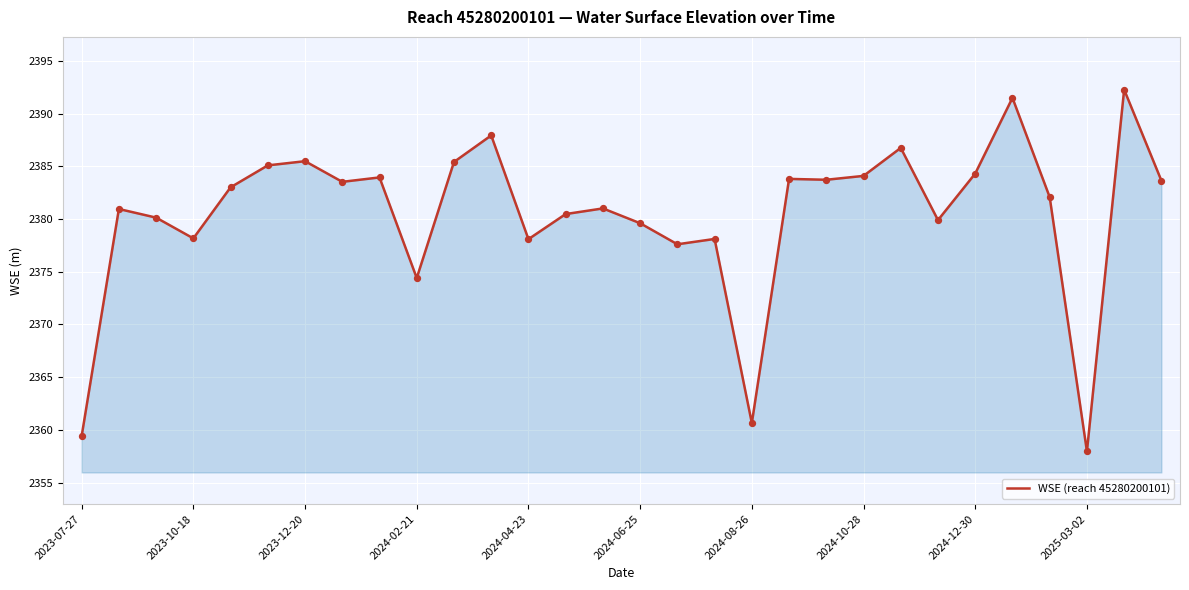

What is the minimum value shown in the chart?

2358.0